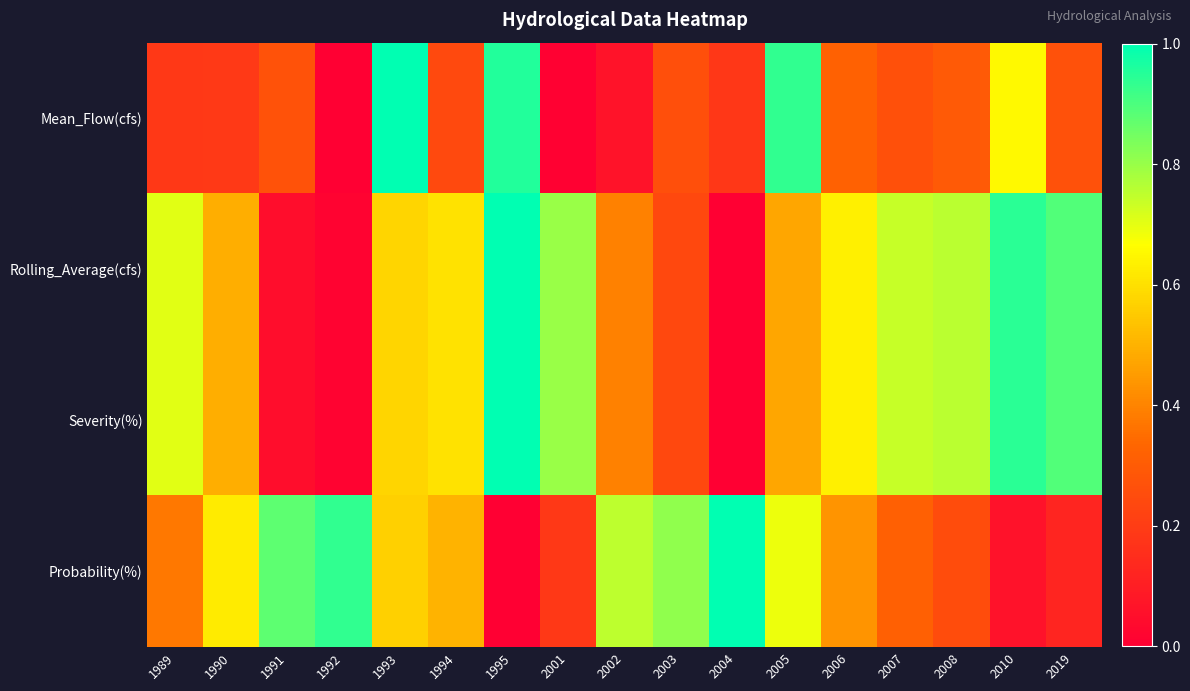

Reading left to right, extract all data points from this chart.

Mean_Flow(cfs): 1989=0.2	1990=0.2	1991=0.3	1992=0.0	1993=1.0	1994=0.2	1995=1.0	2001=0.0	2002=0.1	2003=0.3	2004=0.2	2005=0.9	2006=0.3	2007=0.3	2008=0.3	2010=0.7	2019=0.3
Rolling_Average(cfs): 1989=0.7	1990=0.5	1991=0.0	1992=0.0	1993=0.6	1994=0.6	1995=1.0	2001=0.8	2002=0.4	2003=0.2	2004=0.0	2005=0.5	2006=0.6	2007=0.7	2008=0.8	2010=0.9	2019=0.9
Severity(%): 1989=0.7	1990=0.5	1991=0.0	1992=0.0	1993=0.6	1994=0.6	1995=1.0	2001=0.8	2002=0.4	2003=0.2	2004=0.0	2005=0.5	2006=0.6	2007=0.7	2008=0.8	2010=0.9	2019=0.9
Probability(%): 1989=0.4	1990=0.6	1991=0.9	1992=0.9	1993=0.6	1994=0.5	1995=0.0	2001=0.2	2002=0.8	2003=0.8	2004=1.0	2005=0.7	2006=0.4	2007=0.3	2008=0.3	2010=0.1	2019=0.1